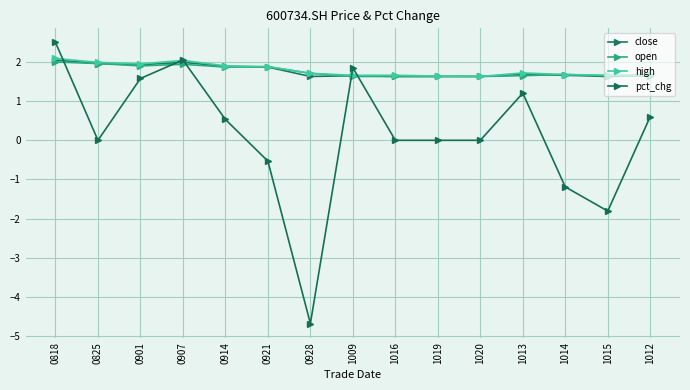

What is the difference between the maximum and minimum values in the high series?

0.5